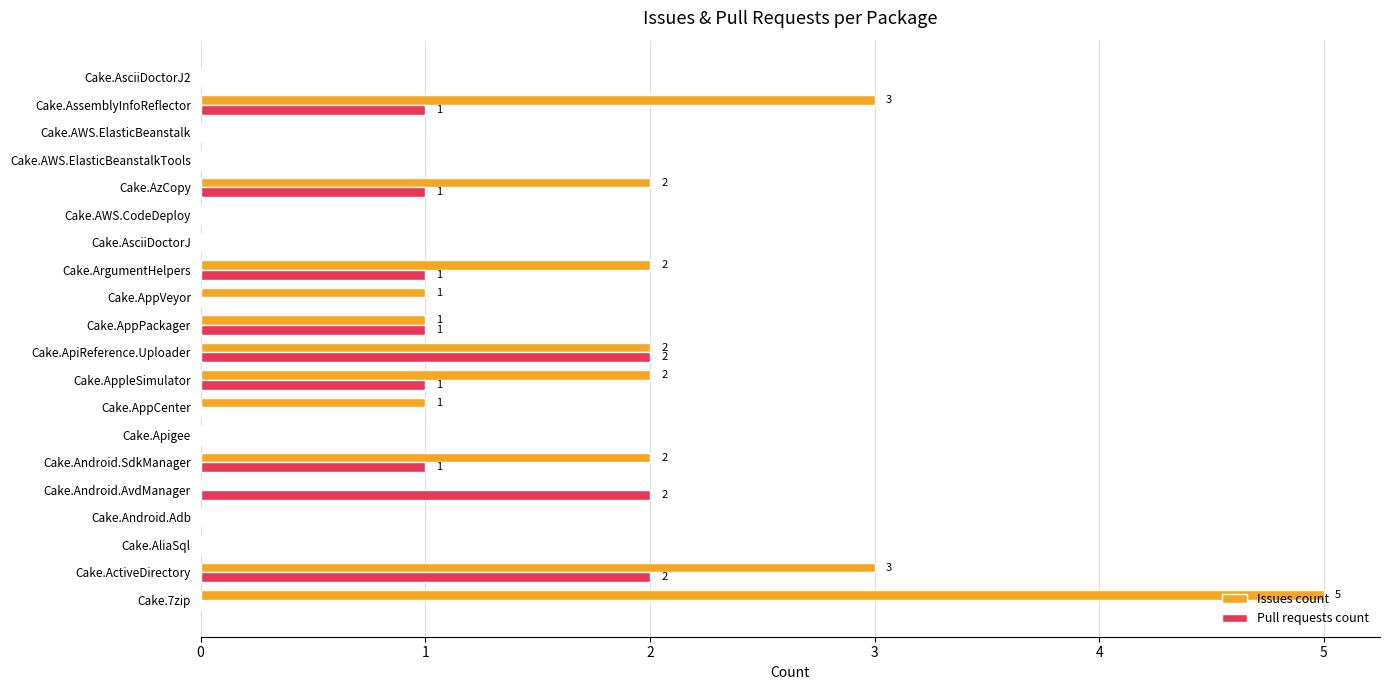

How many data points does each series have?

20